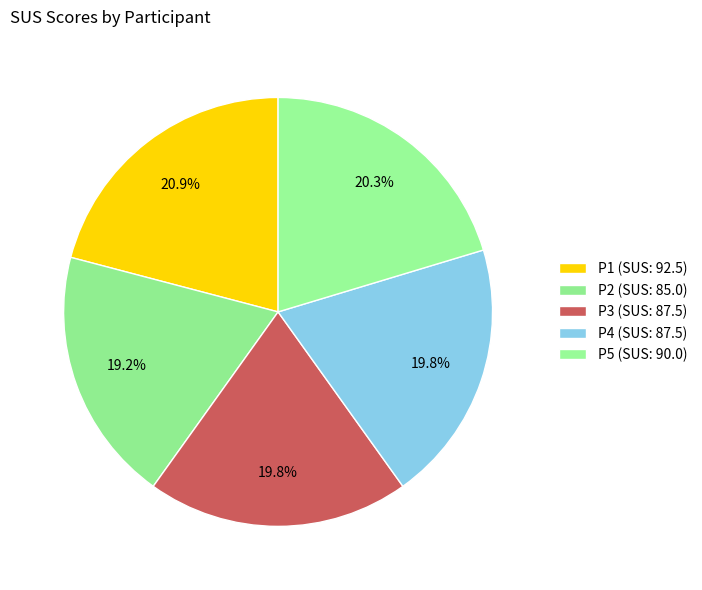

To the nearest percent, what is the difference between the largest and smallest slice percentages?

2%